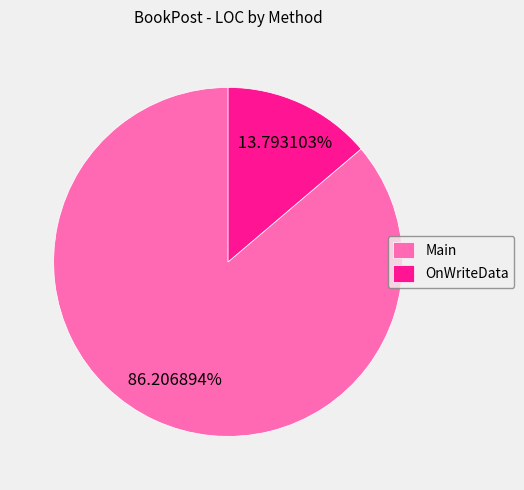

The Main slice represents 96% of the pie. True or false?

False